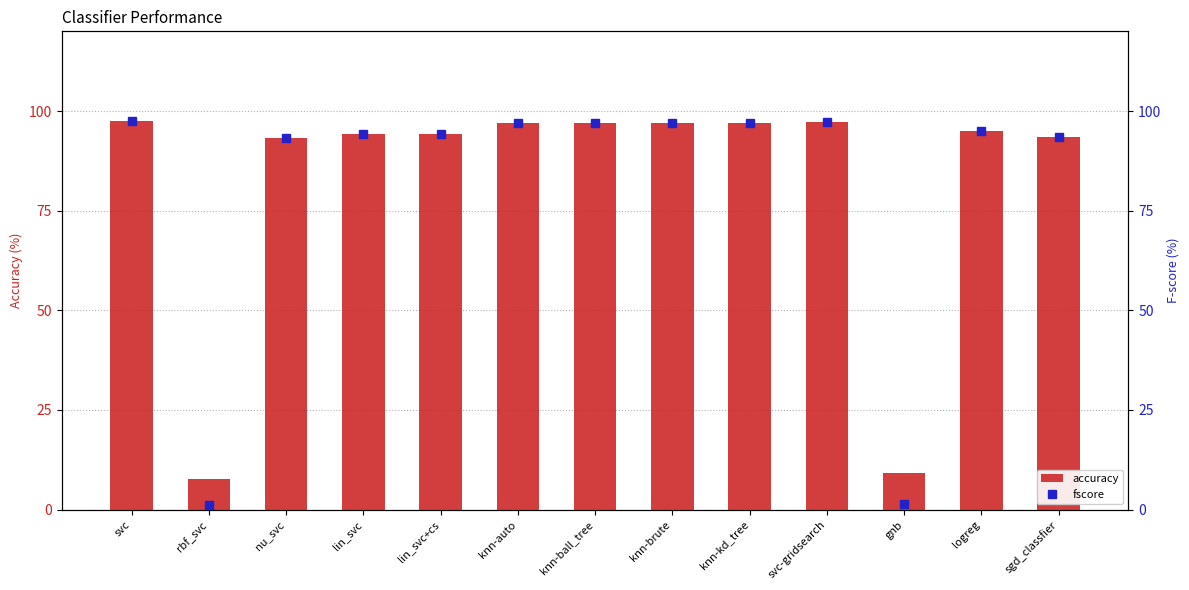

What is the approximate value of fscore at knn-kd_tree?

97.0